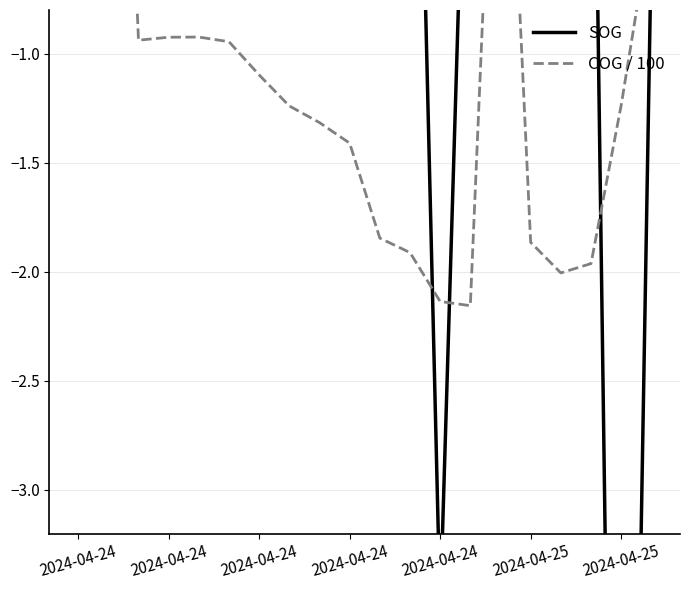

What is the lowest value of the SOG series?

-8.5